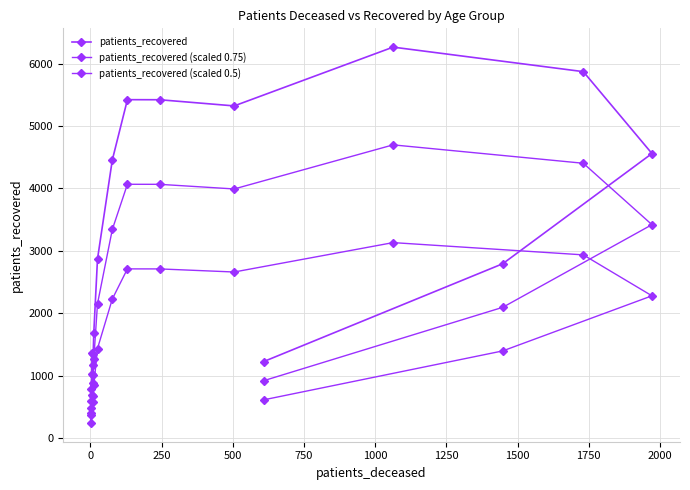

True or false: patients_recovered and patients_recovered (scaled 0.75) intersect in this chart.

False